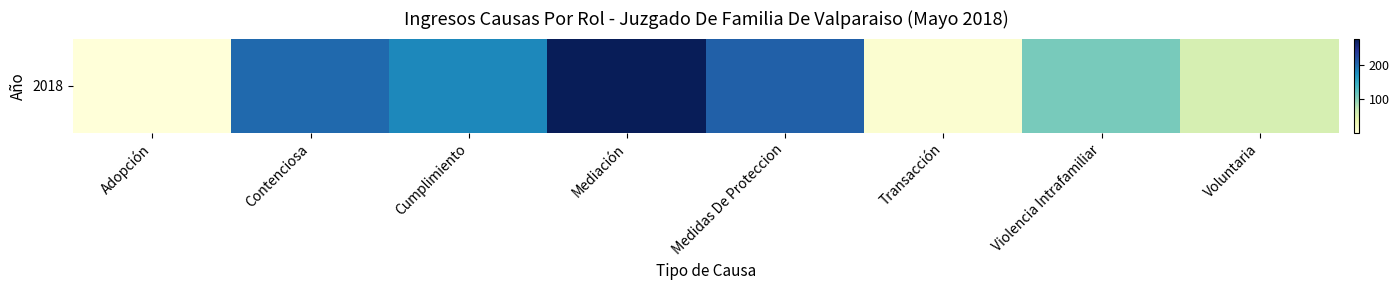

Is it true that the value at Adopción is 1?

False